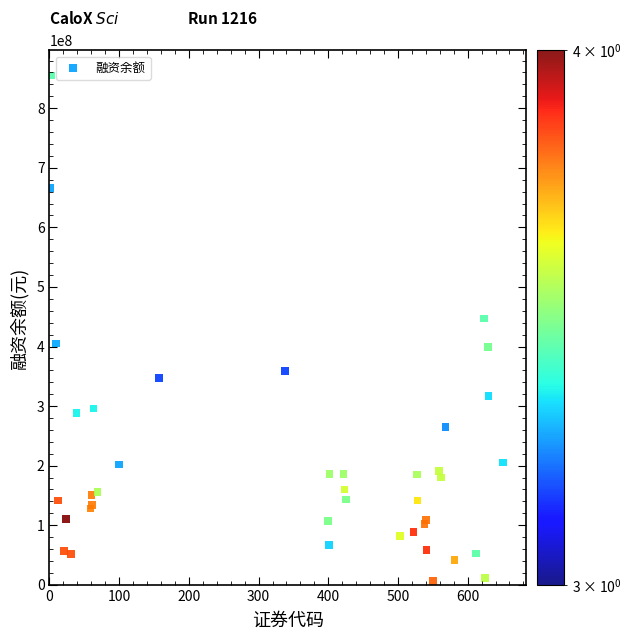

What Y value in the scatter plot is closest to 430798314?

447100013